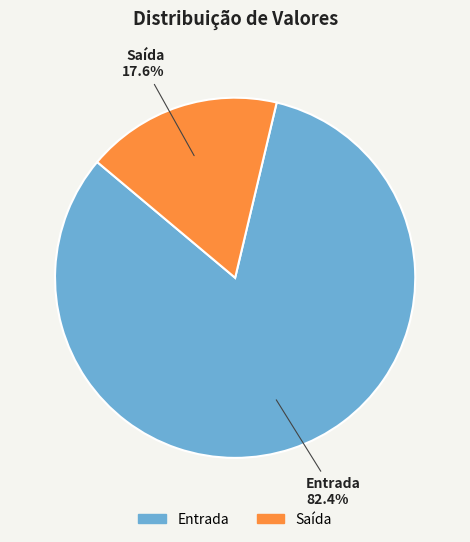

Which has a higher value, Entrada or Saída?

Entrada